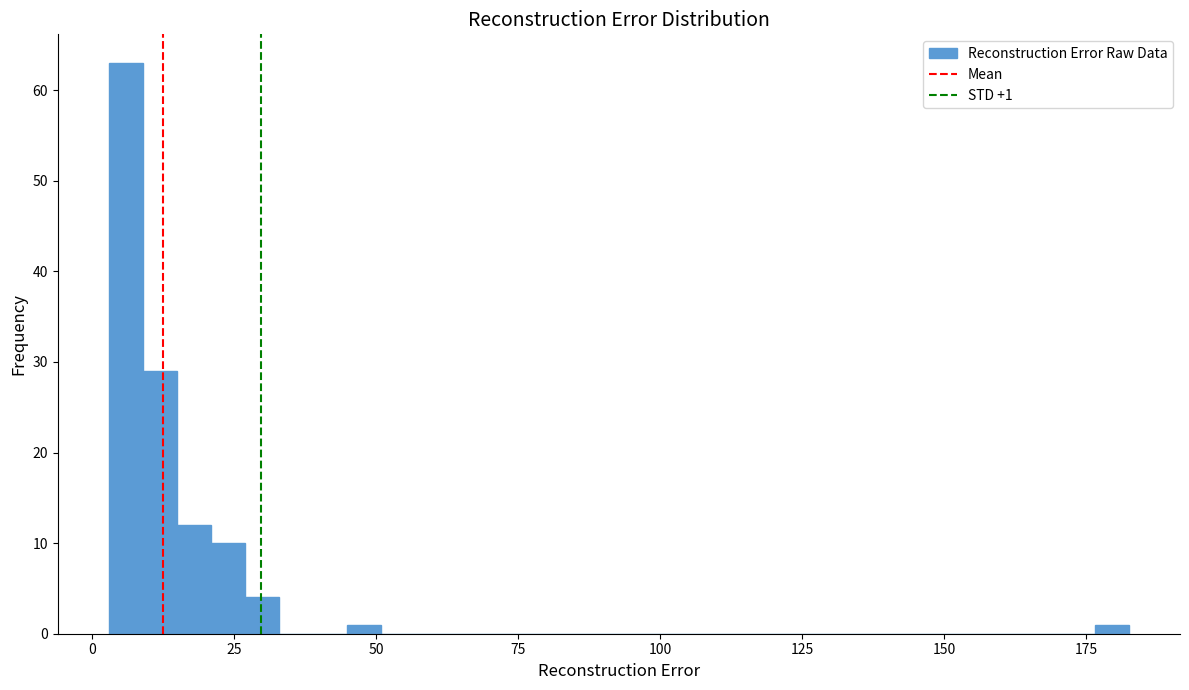

Around what value on the x-axis is the tallest bar? Give the approximate position of its centre, as read against the axis.

5